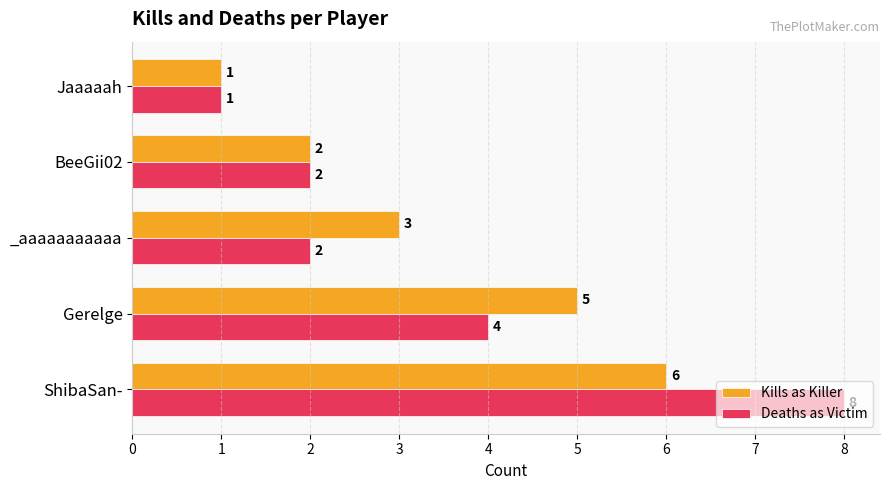

What is the difference between the Kills as Killer values at ShibaSan- and _aaaaaaaaaaa?

3